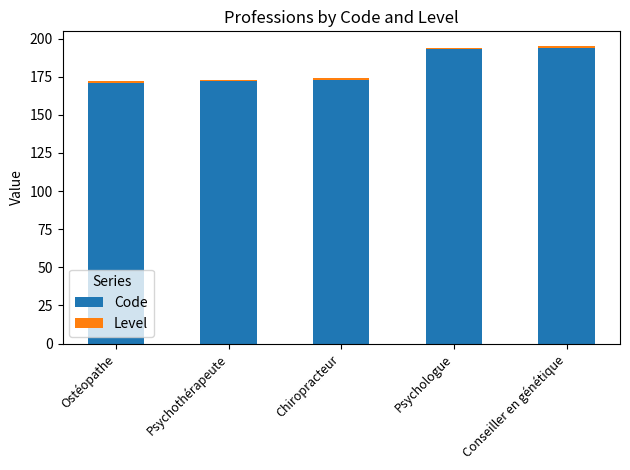

What is the value of the Code bar at the 4th from the left?

193